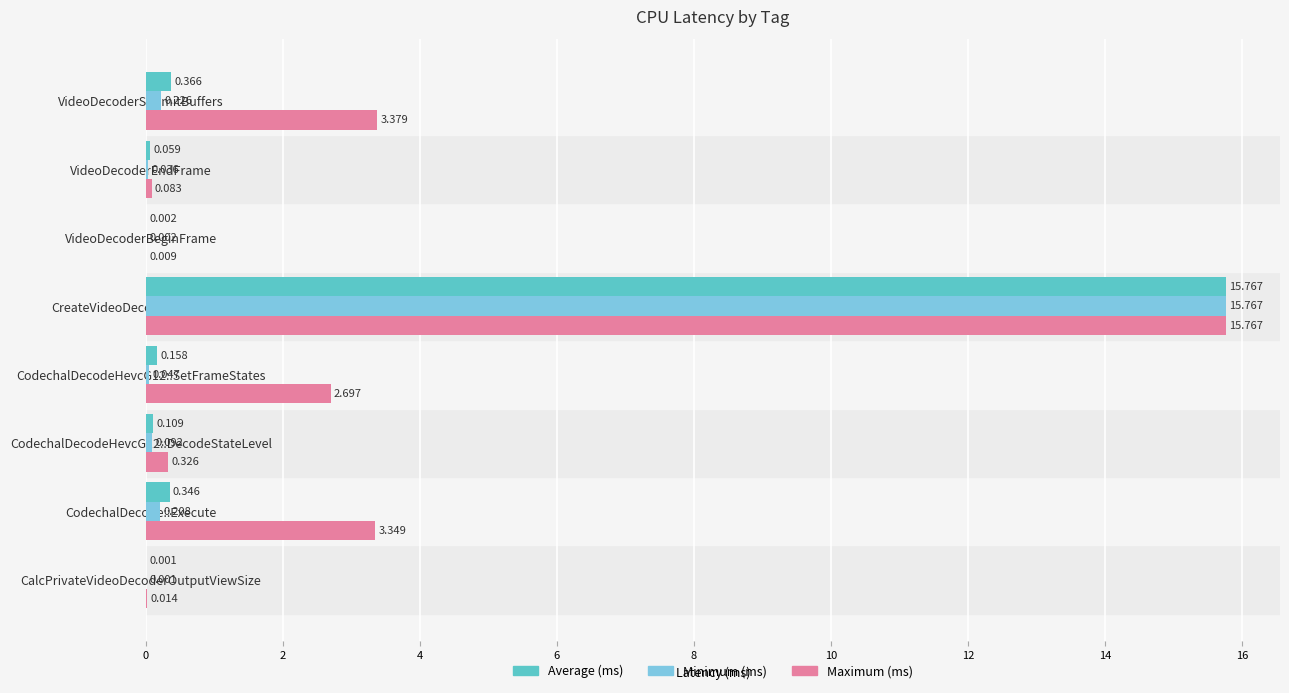

At which category is the sum across all series the highest?

CreateVideoDecoder_D3D11_1